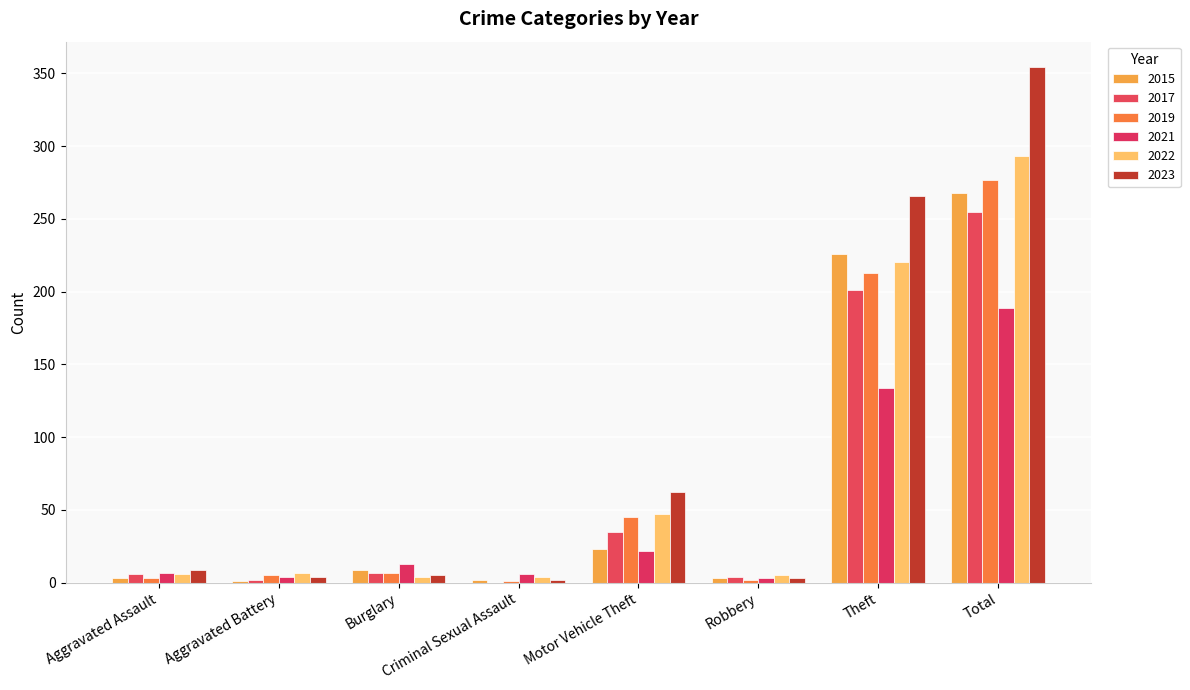

Is the value of 2015 at Burglary greater than the value of 2019 at Aggravated Battery?

Yes